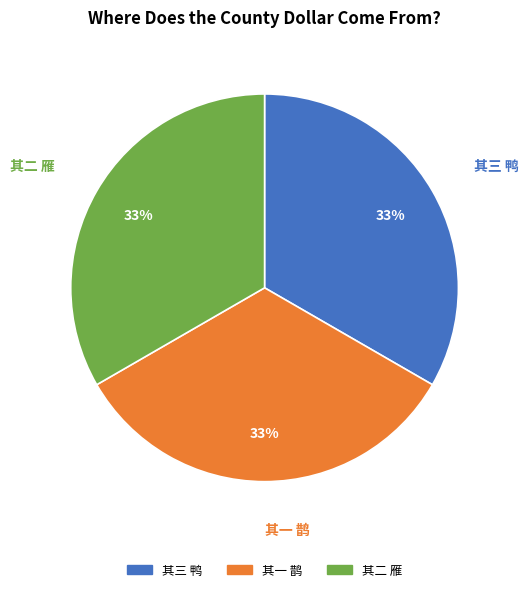

To the nearest percent, what is the average slice percentage?

33%